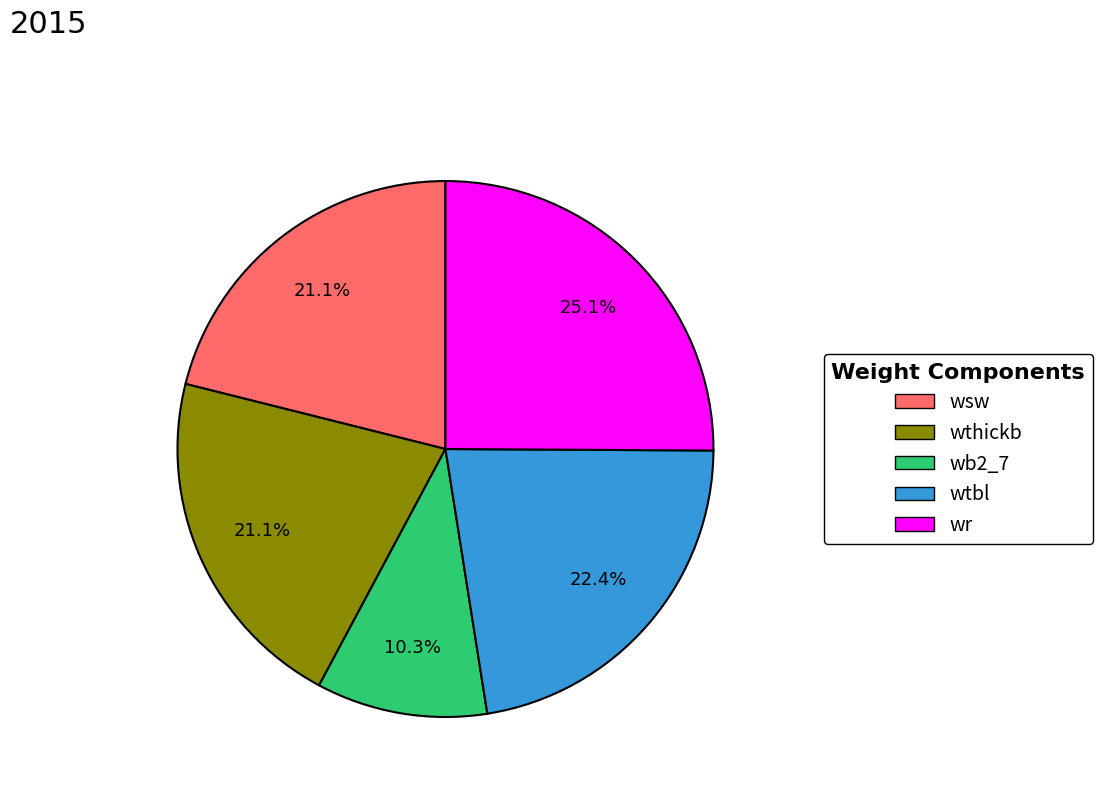

Does any single category account for the majority?

No